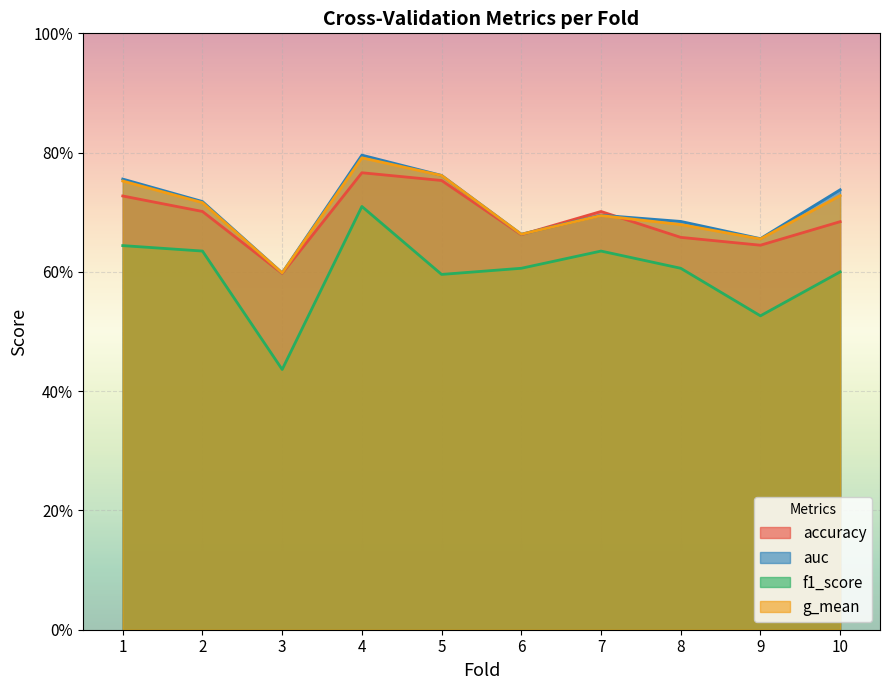

Which series changed the most between 4 and 6?

auc